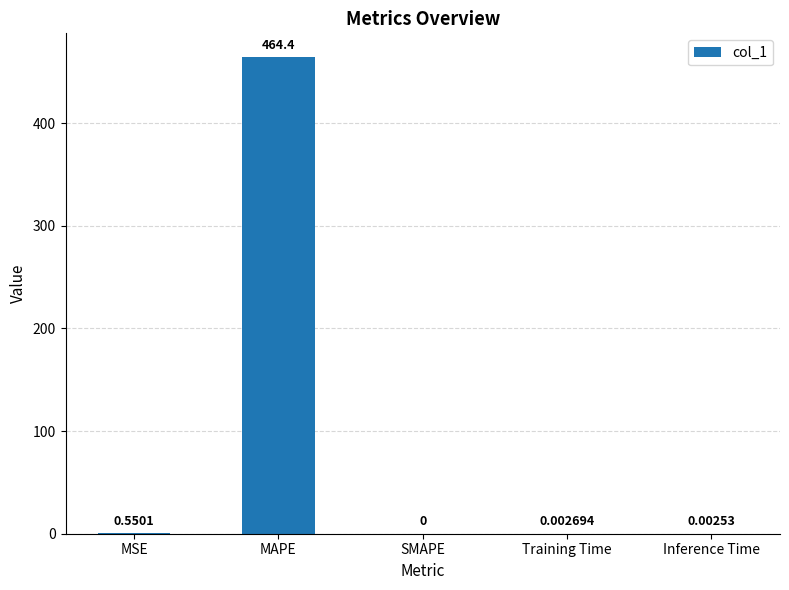

How many values exceed 0?

4